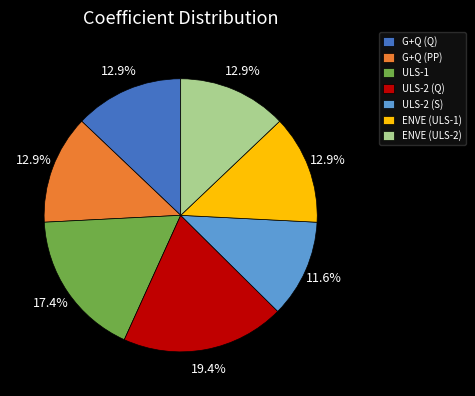

To the nearest percent, what is the average slice percentage?

14%